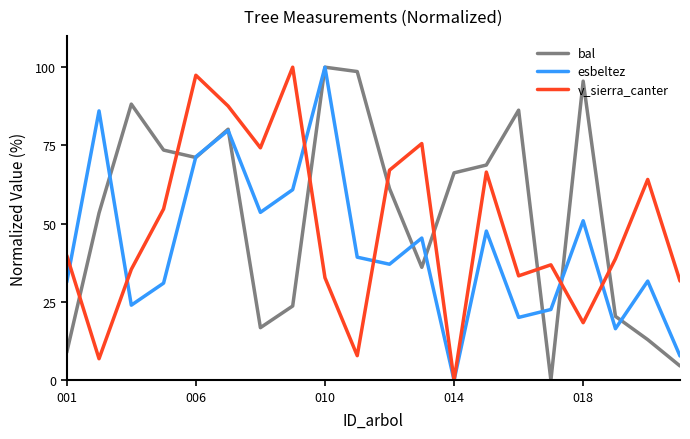

Does the chart display data point markers on the line(s)?

No